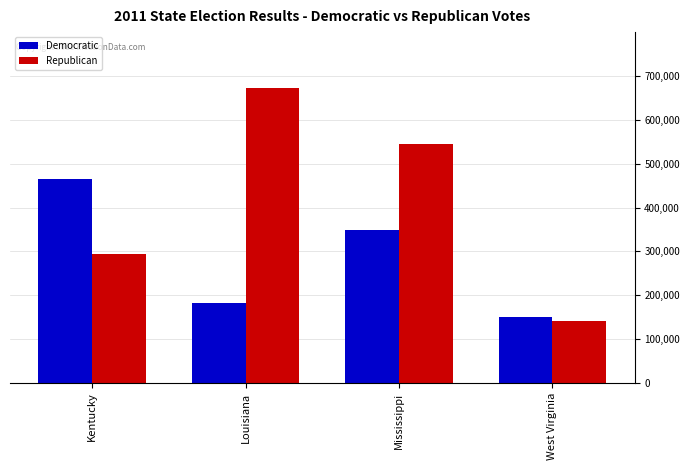

Reading right to left, what are all the values shown in this chart?

Democratic: West Virginia=149202	Mississippi=347658	Louisiana=182925	Kentucky=464245
Republican: West Virginia=141656	Mississippi=544294	Louisiana=673239	Kentucky=294034